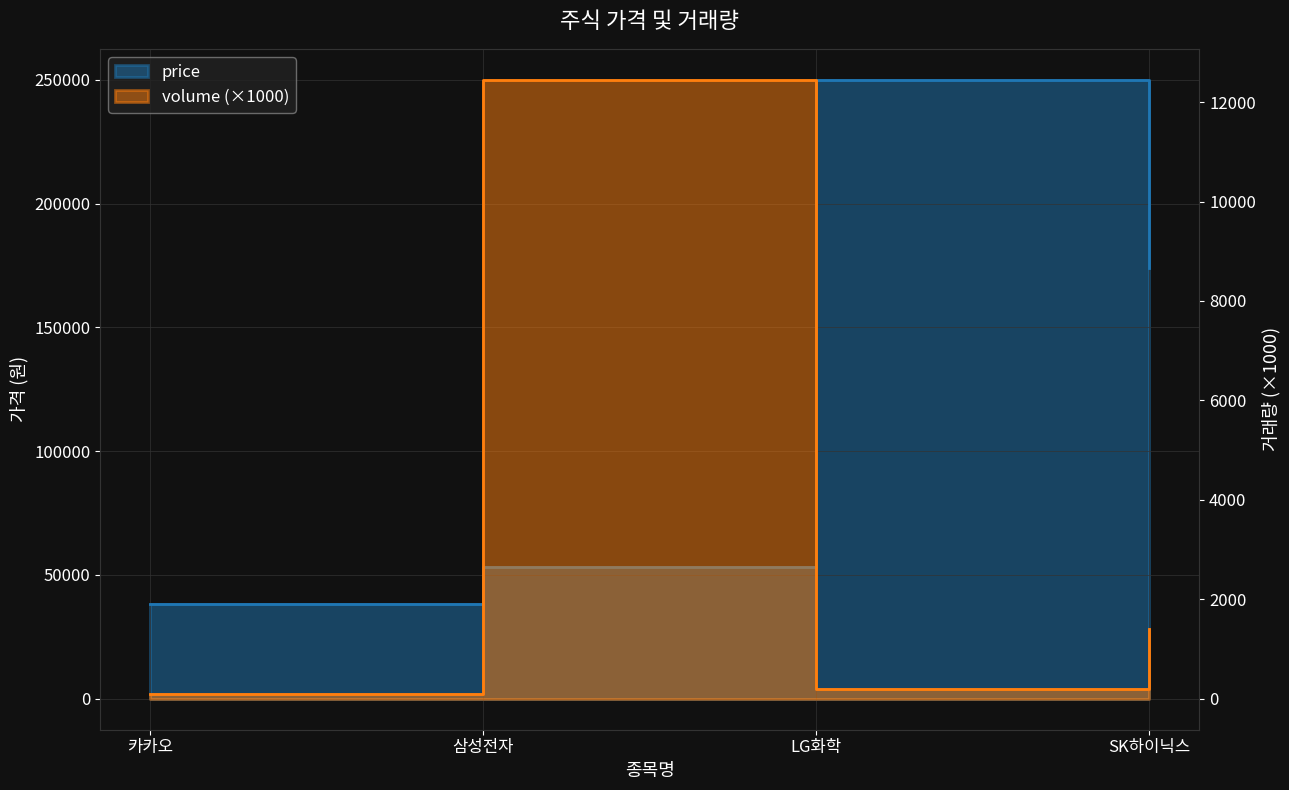

Does the chart display data point markers on the line(s)?

No